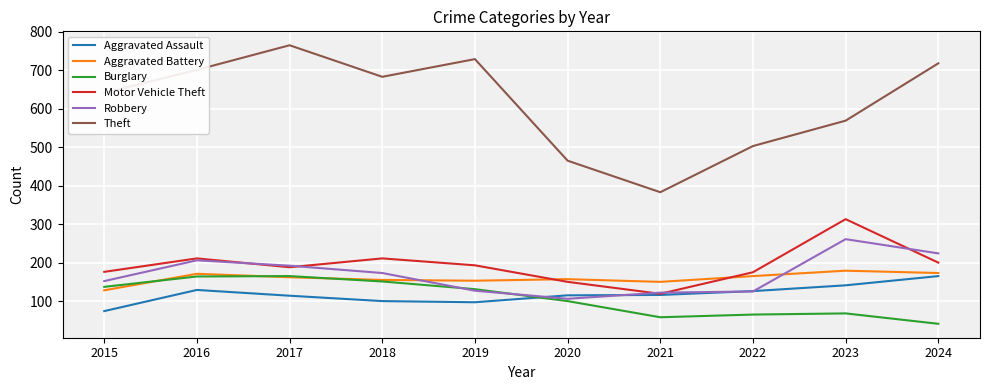

The value of Robbery at 2021 is 122. True or false?

True